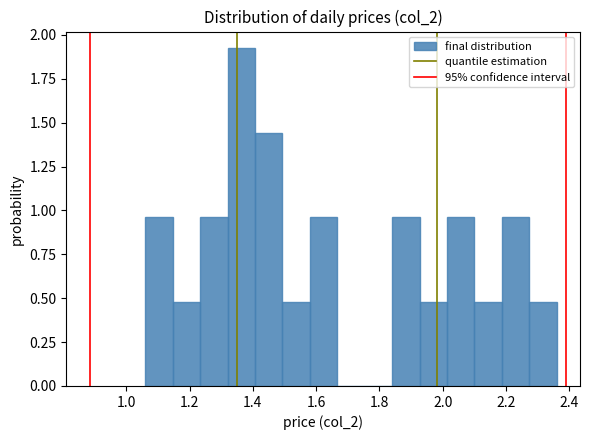

Reading left to right, list every bar in this chart as the range it spans on the x-axis followed by its height. Neither the bar edges nor the heights are printed on the chart, so give them approximately, as read against the axes.

1.06 to 1.14: 0.95
1.14 to 1.24: 0.50
1.24 to 1.32: 0.95
1.32 to 1.40: 1.90
1.40 to 1.50: 1.45
1.50 to 1.58: 0.50
1.58 to 1.66: 0.95
1.66 to 1.76: 0
1.76 to 1.84: 0
1.84 to 1.92: 0.95
1.92 to 2.02: 0.50
2.02 to 2.10: 0.95
2.10 to 2.18: 0.50
2.18 to 2.28: 0.95
2.28 to 2.36: 0.50